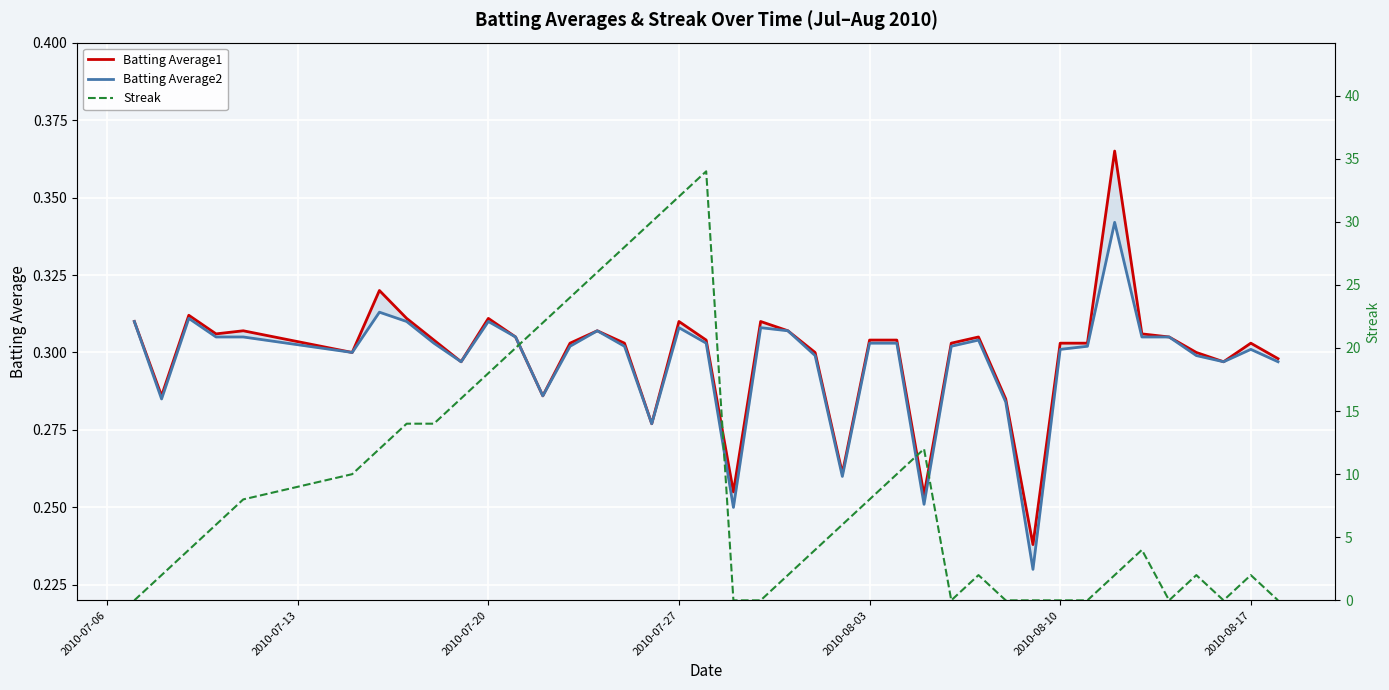

True or false: Batting Average1 has more than 0 points higher than both neighbors.

True